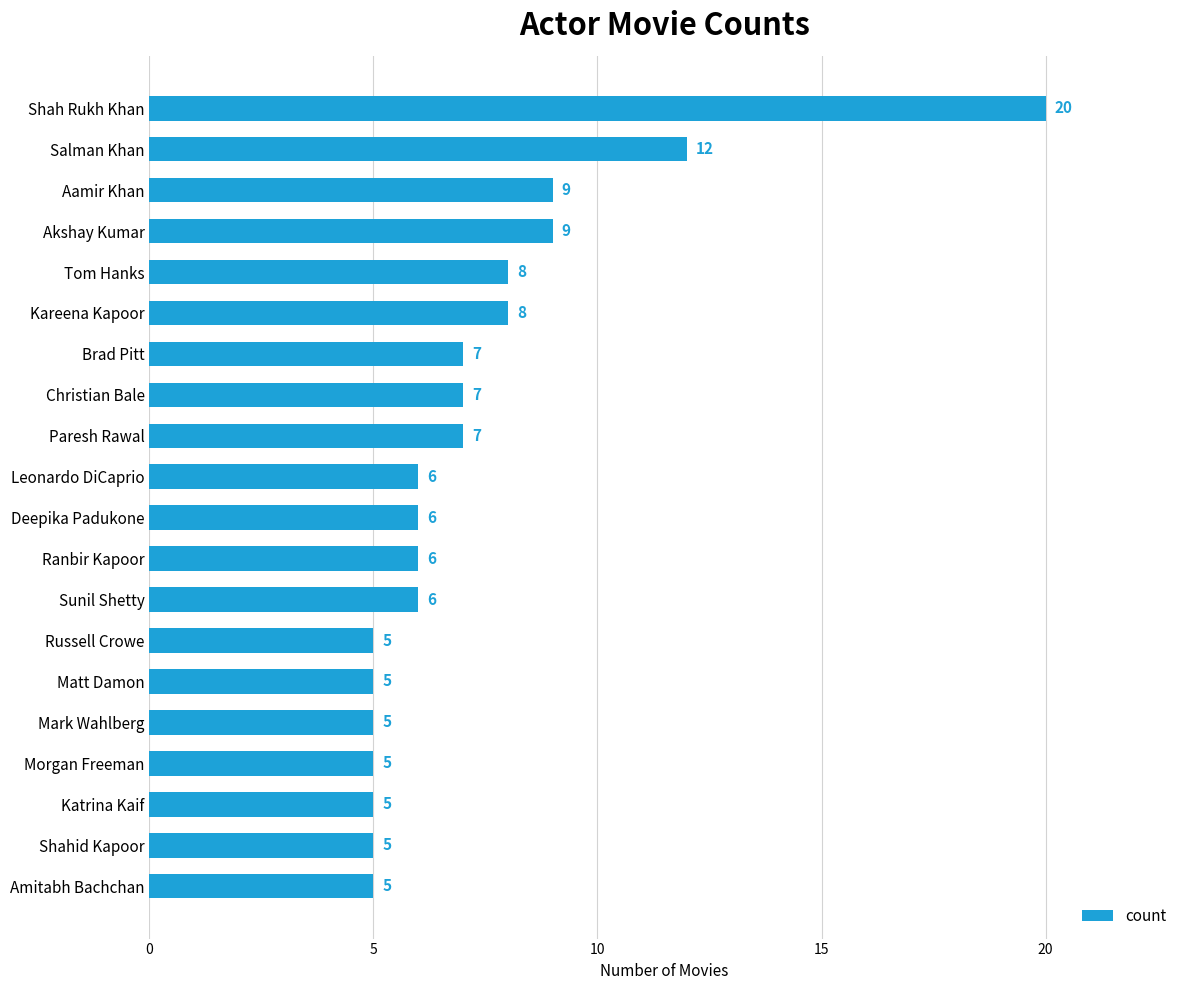

How many data points are less than 6?

7